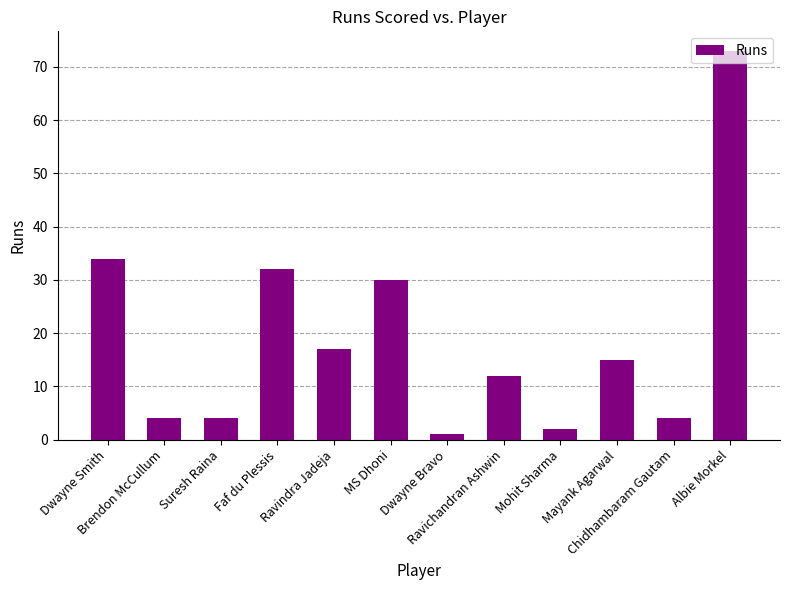

Is it true that the value at Ravindra Jadeja is 26?

False